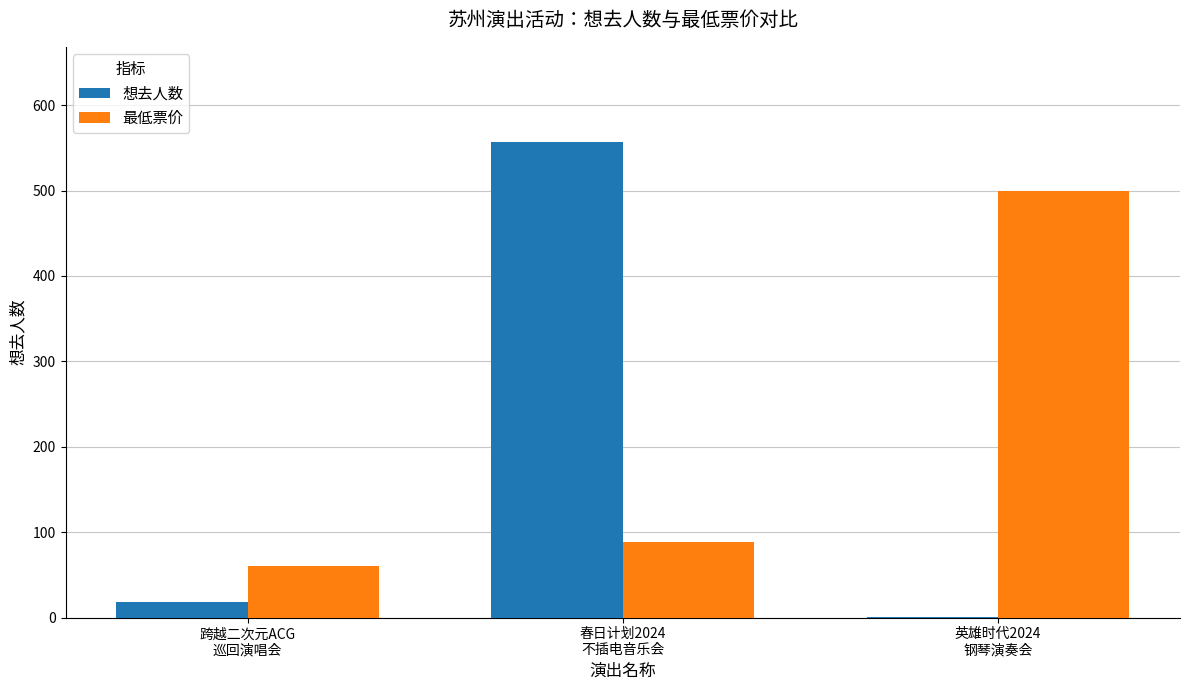

What is the greatest value displayed?

557